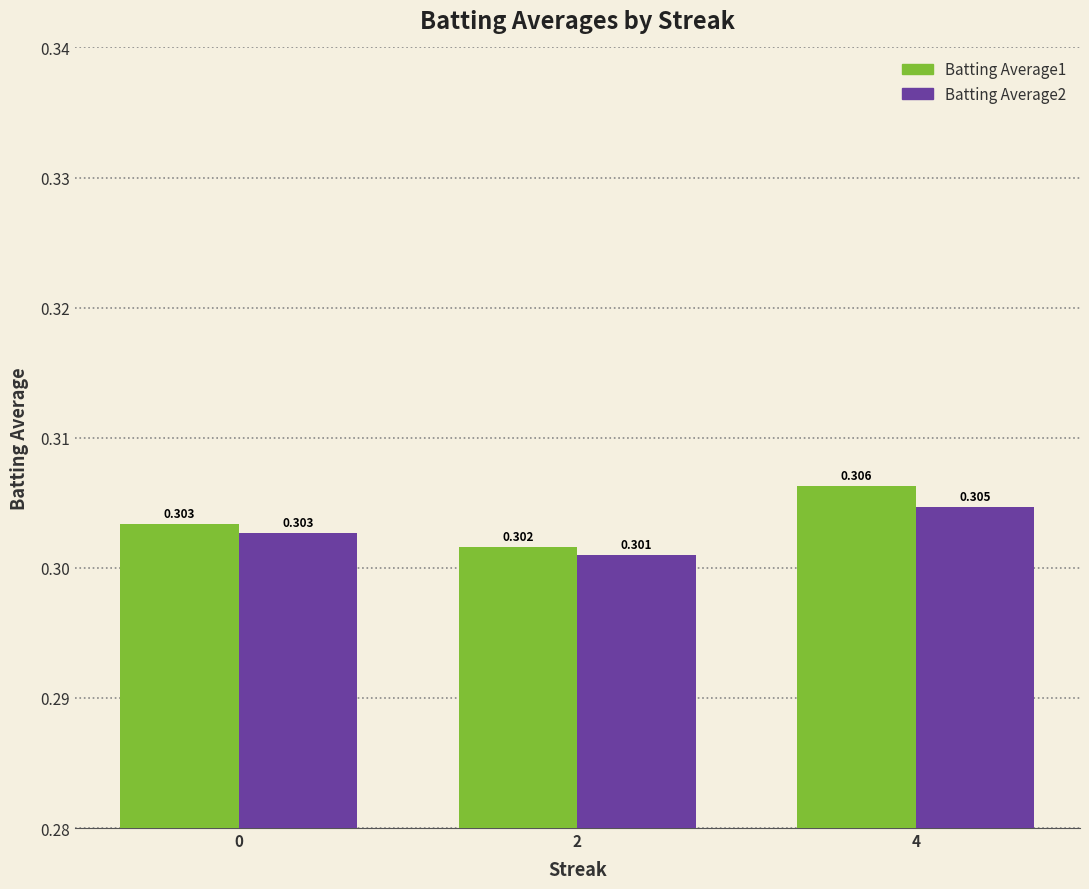

How many groups of bars are there?

3